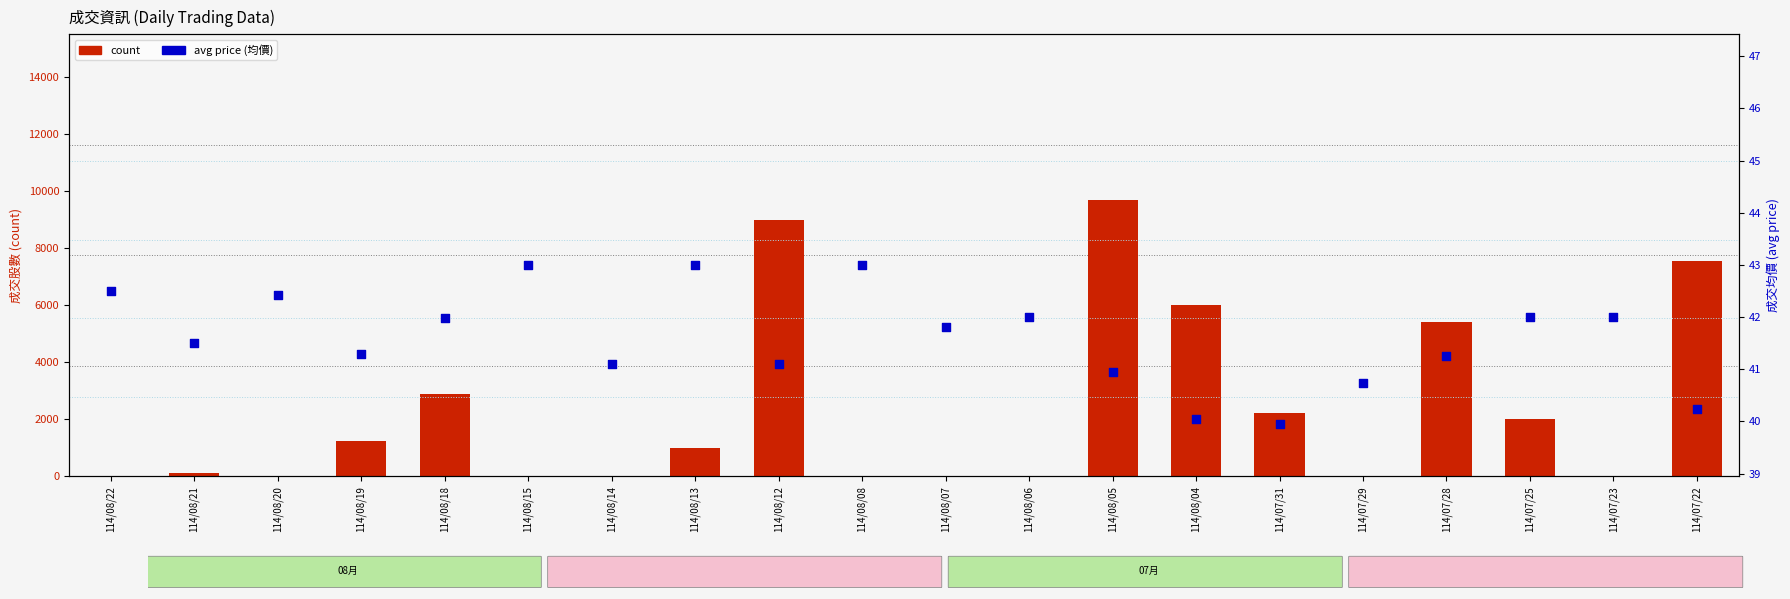

Which series reaches the minimum Y coordinate?

count